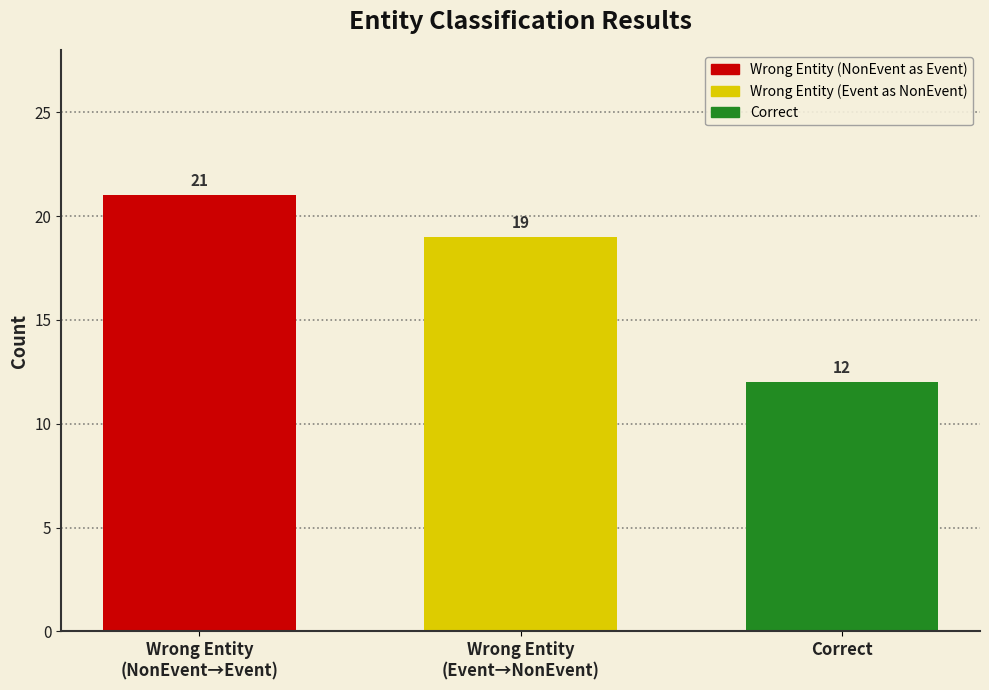

Rank the categories by value from lowest to highest.

Correct, Wrong Entity
(Event→NonEvent), Wrong Entity
(NonEvent→Event)